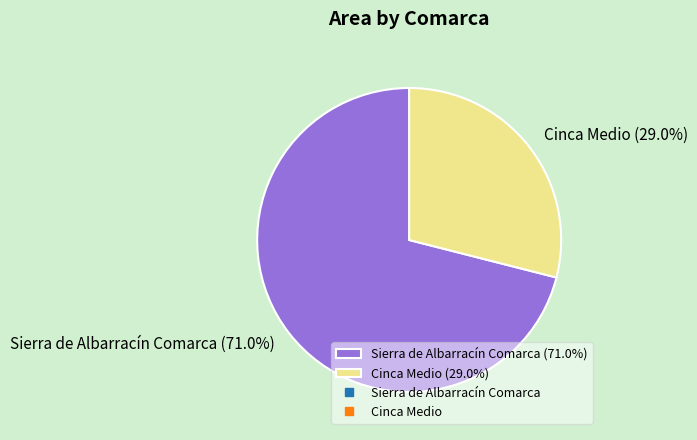

Rank the categories by value from lowest to highest.

Cinca Medio, Sierra de Albarracín Comarca